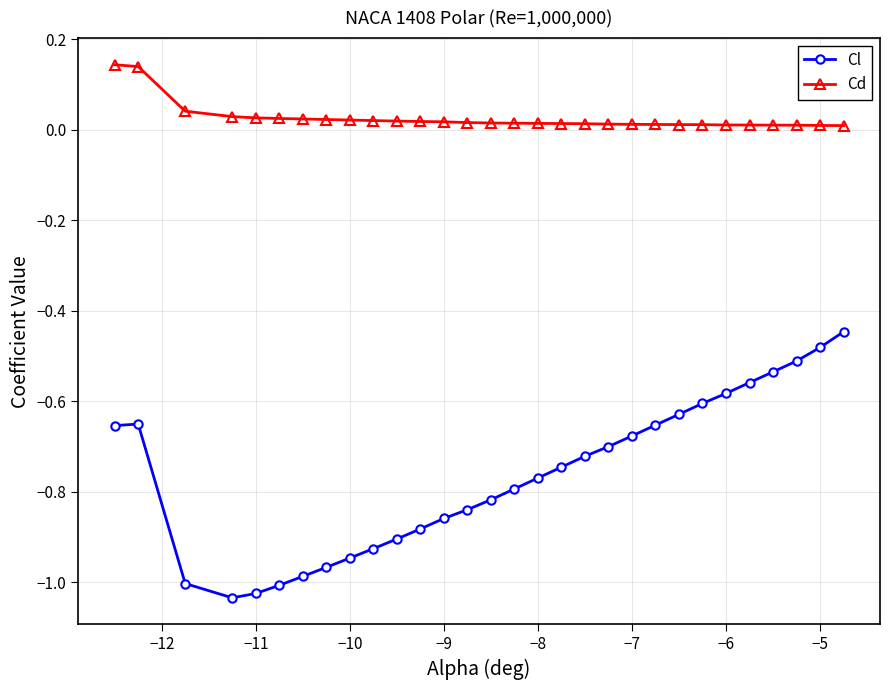

Does the chart have visible grid lines?

Yes